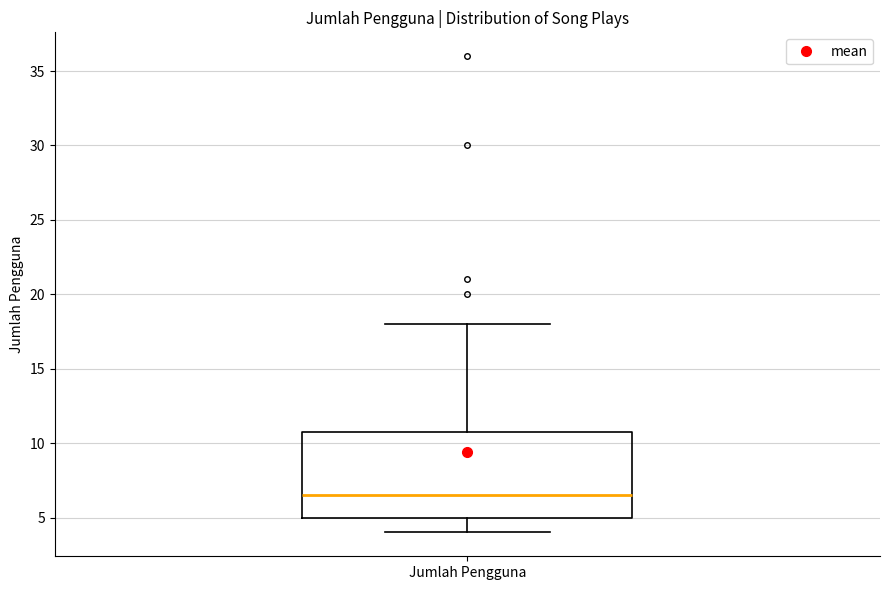

Read this box plot against the y-axis: the position of the median line, the range covered by the box, and the ends of both whiskers. The values are not printed on the chart, so give them approximately, as read against the axis.

median 6.5, box 5.0 to 11.0, whiskers 4.0 to 18.0